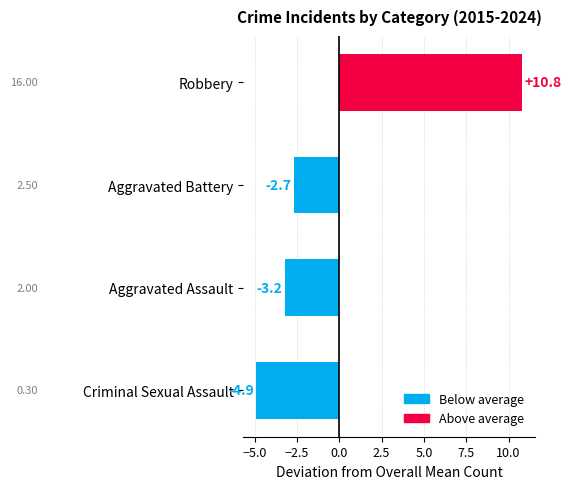

Which has a higher value, Criminal Sexual Assault or Aggravated Battery?

Aggravated Battery